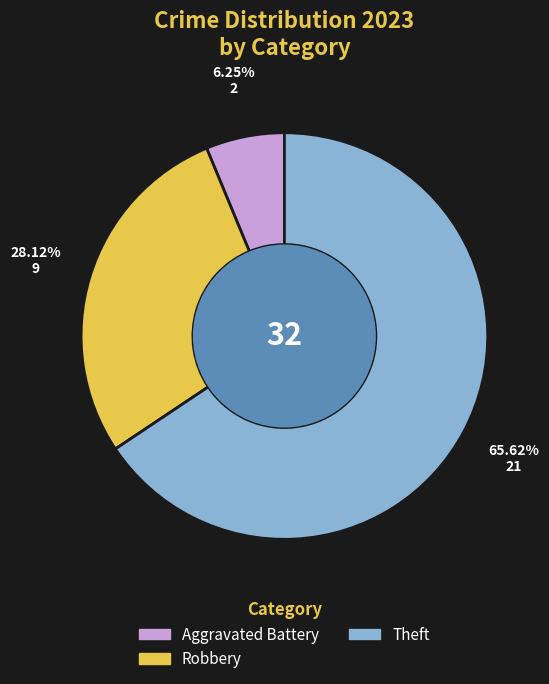

Does any single category account for the majority?

Yes